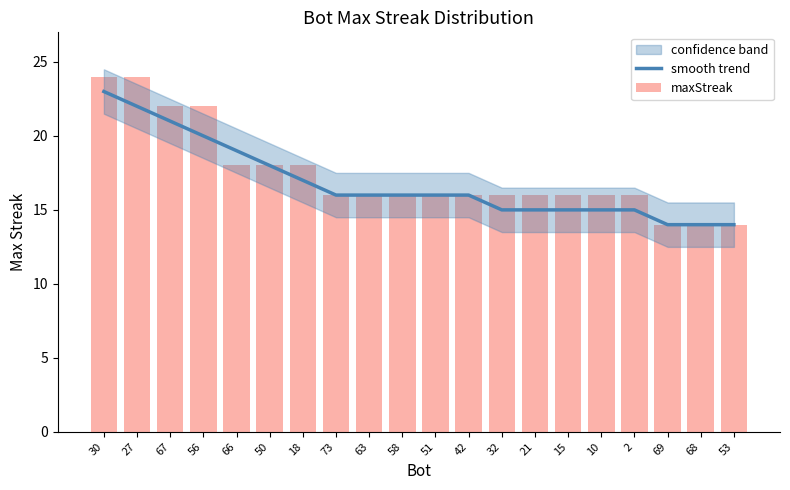

Count the smooth trend values in the range 15 to 19.

13